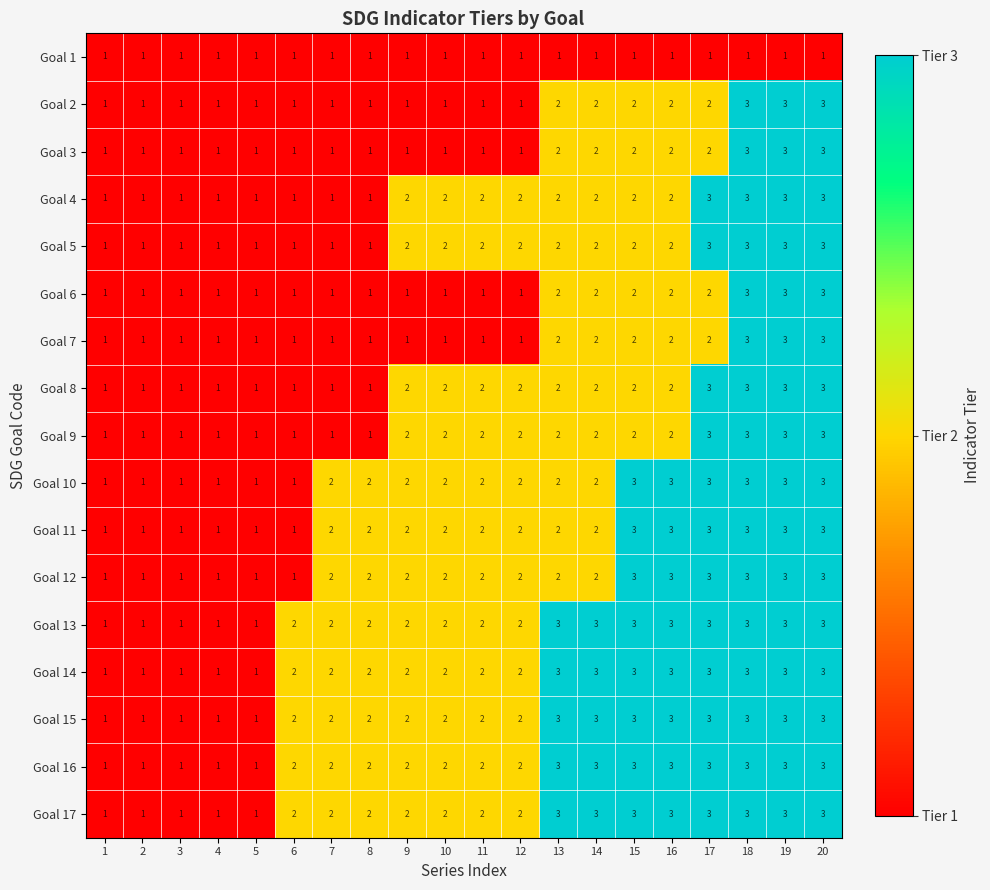

Count the Goal 4 values in the range 1 to 2.

16